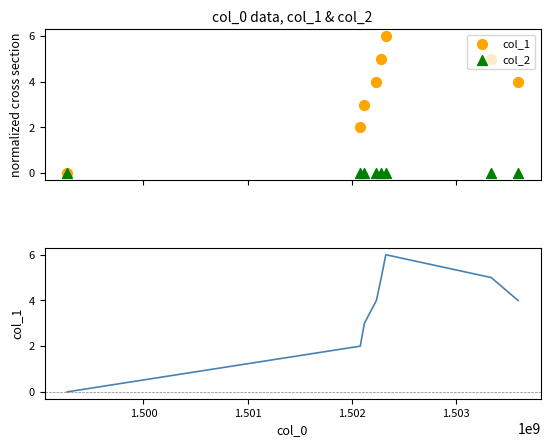

Which series contains the highest Y value?

col_1